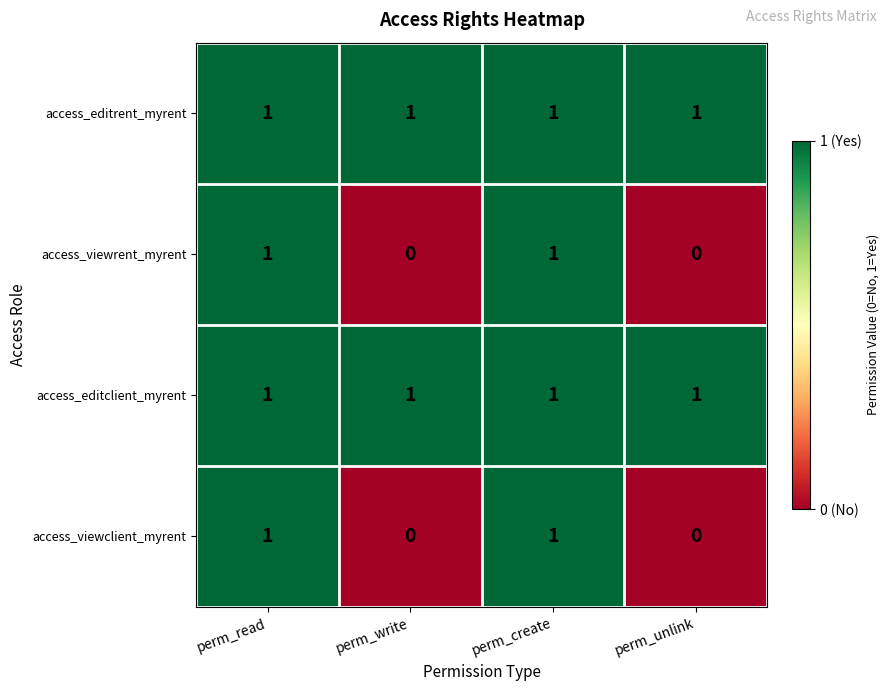

True or false: access_viewrent_myrent has a value of 2 at perm_read.

False